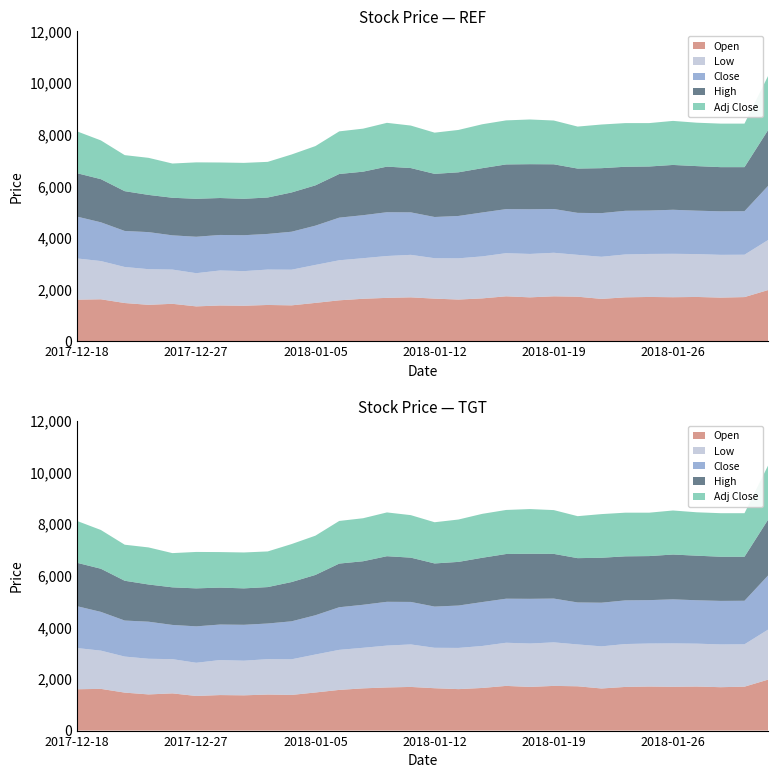

Reading left to right, list all the values displayed in this chart.

Open: 2017-12-18=1600	2017-12-19=1615	2017-12-21=1470	2017-12-22=1400	2017-12-26=1440	2017-12-27=1340	2017-12-28=1375	2018-01-02=1365	2018-01-03=1395	2018-01-04=1380	2018-01-05=1475	2018-01-08=1575	2018-01-09=1635	2018-01-10=1670	2018-01-11=1690	2018-01-12=1640	2018-01-15=1605	2018-01-16=1650	2018-01-17=1730	2018-01-18=1690	2018-01-19=1730	2018-01-22=1715	2018-01-23=1630	2018-01-24=1690	2018-01-25=1705	2018-01-26=1695	2018-01-29=1705	2018-01-30=1680	2018-01-31=1700	2018-09-06=1975
Low: 2017-12-18=1595	2017-12-19=1480	2017-12-21=1395	2017-12-22=1380	2017-12-26=1325	2017-12-27=1285	2017-12-28=1355	2018-01-02=1340	2018-01-03=1370	2018-01-04=1380	2018-01-05=1470	2018-01-08=1550	2018-01-09=1570	2018-01-10=1620	2018-01-11=1645	2018-01-12=1565	2018-01-15=1595	2018-01-16=1625	2018-01-17=1670	2018-01-18=1680	2018-01-19=1685	2018-01-22=1620	2018-01-23=1630	2018-01-24=1660	2018-01-25=1665	2018-01-26=1680	2018-01-29=1660	2018-01-30=1655	2018-01-31=1640	2018-09-06=1940
Close: 2017-12-18=1620	2017-12-19=1500	2017-12-21=1395	2017-12-22=1435	2017-12-26=1325	2017-12-27=1410	2017-12-28=1375	2018-01-02=1390	2018-01-03=1380	2018-01-04=1470	2018-01-05=1520	2018-01-08=1650	2018-01-09=1665	2018-01-10=1695	2018-01-11=1645	2018-01-12=1595	2018-01-15=1640	2018-01-16=1700	2018-01-17=1705	2018-01-18=1730	2018-01-19=1695	2018-01-22=1625	2018-01-23=1690	2018-01-24=1690	2018-01-25=1680	2018-01-26=1705	2018-01-29=1680	2018-01-30=1685	2018-01-31=1685	2018-09-06=2100
High: 2017-12-18=1680	2017-12-19=1670	2017-12-21=1540	2017-12-22=1440	2017-12-26=1455	2017-12-27=1470	2017-12-28=1430	2018-01-02=1410	2018-01-03=1410	2018-01-04=1520	2018-01-05=1560	2018-01-08=1690	2018-01-09=1685	2018-01-10=1765	2018-01-11=1715	2018-01-12=1670	2018-01-15=1690	2018-01-16=1715	2018-01-17=1730	2018-01-18=1745	2018-01-19=1730	2018-01-22=1715	2018-01-23=1740	2018-01-24=1705	2018-01-25=1705	2018-01-26=1735	2018-01-29=1725	2018-01-30=1710	2018-01-31=1705	2018-09-06=2165
Adj Close: 2017-12-18=1620	2017-12-19=1500	2017-12-21=1395	2017-12-22=1435	2017-12-26=1325	2017-12-27=1410	2017-12-28=1375	2018-01-02=1390	2018-01-03=1380	2018-01-04=1470	2018-01-05=1520	2018-01-08=1650	2018-01-09=1665	2018-01-10=1695	2018-01-11=1645	2018-01-12=1595	2018-01-15=1640	2018-01-16=1700	2018-01-17=1705	2018-01-18=1730	2018-01-19=1695	2018-01-22=1625	2018-01-23=1690	2018-01-24=1690	2018-01-25=1680	2018-01-26=1705	2018-01-29=1680	2018-01-30=1685	2018-01-31=1685	2018-09-06=2100